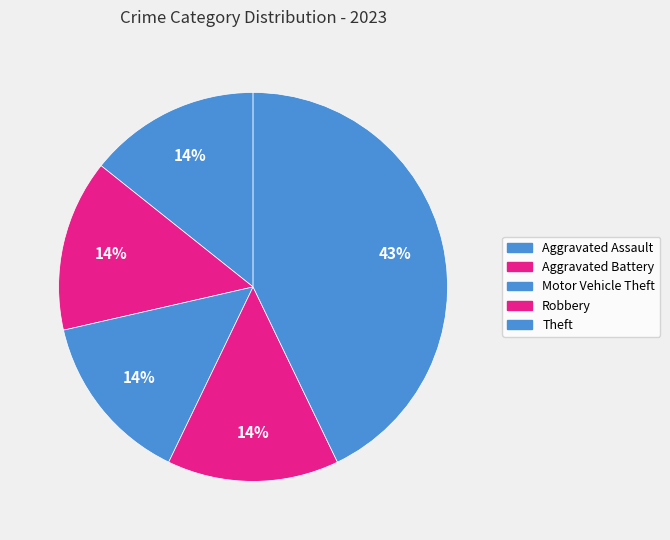

True or false: Aggravated Battery accounts for 22% of the total.

False